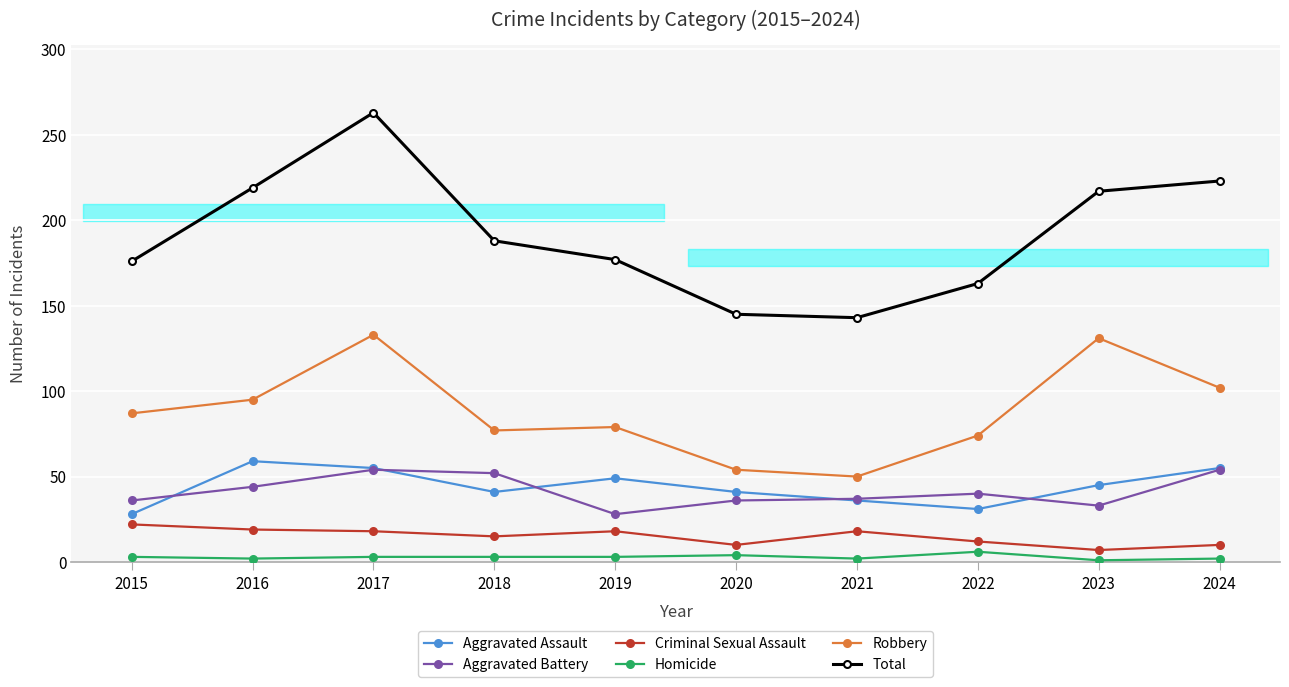

The Total series shows 319 at 2018. True or false?

False